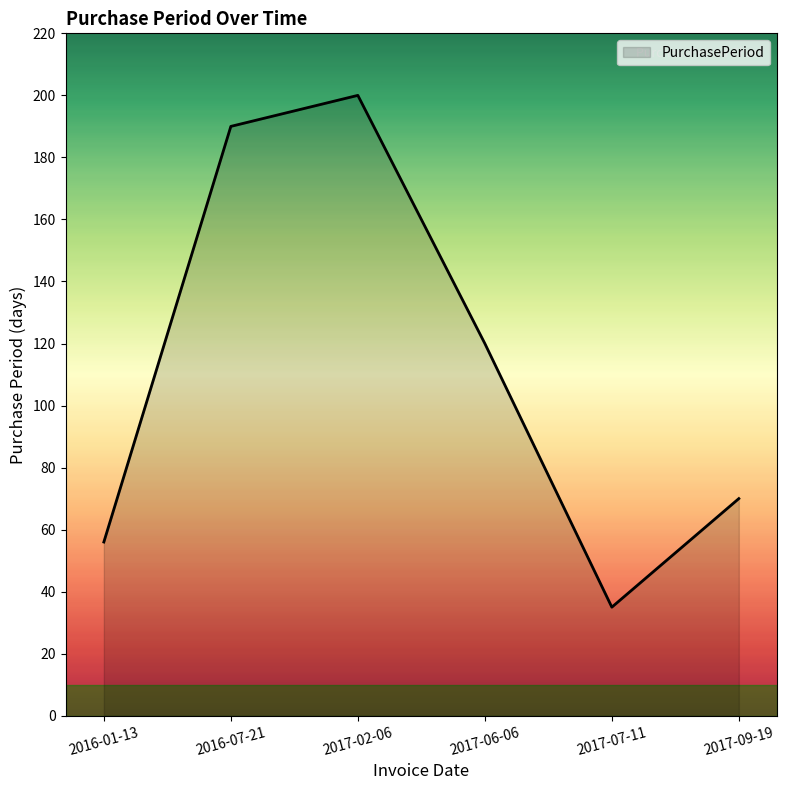

The chart shows a value of 100 at 2016-01-13. True or false?

False